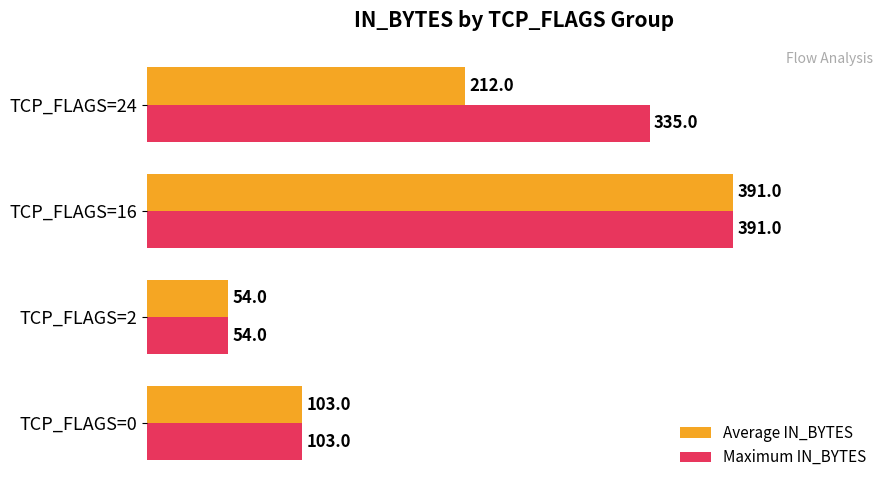

What is the sum of the Maximum IN_BYTES values at TCP_FLAGS=16 and TCP_FLAGS=24?

726